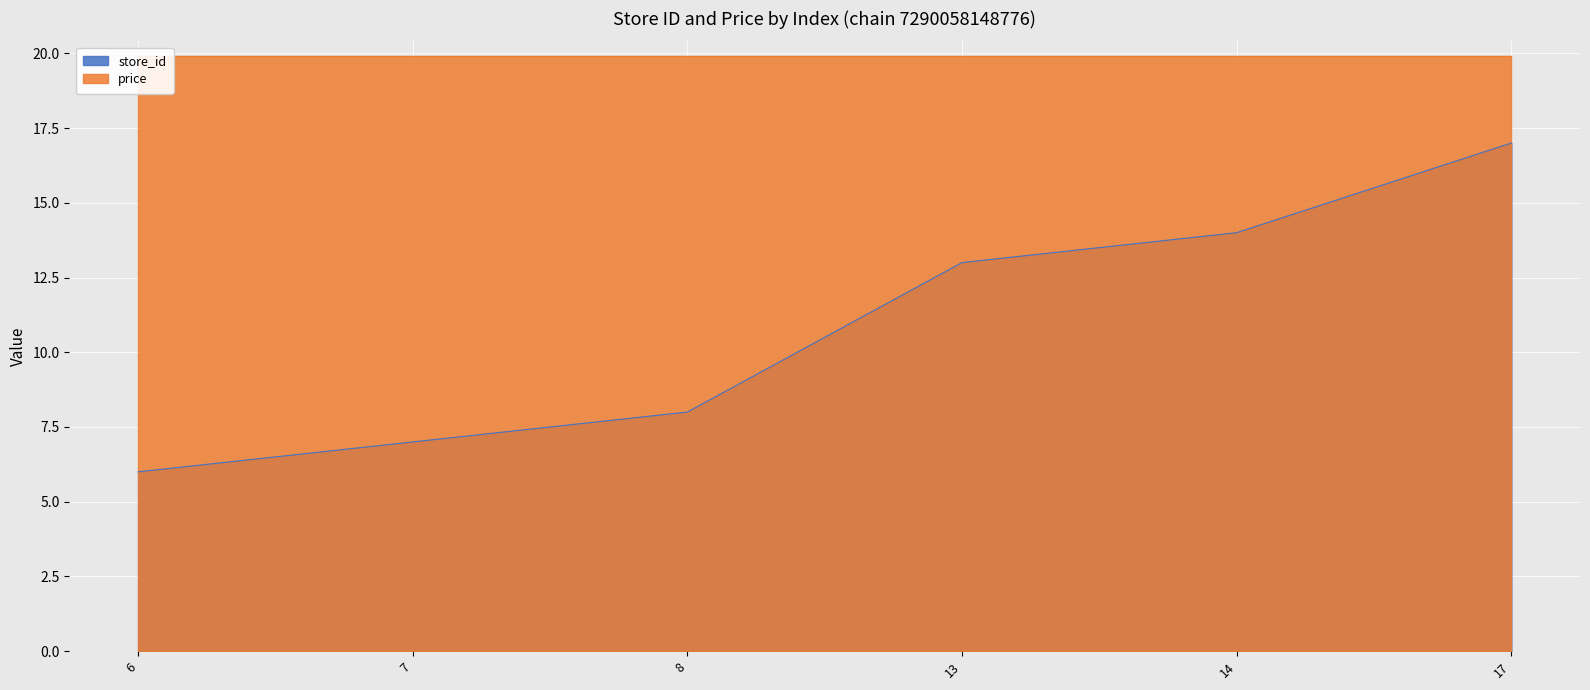

What is the value of the 5th point from the left?

14